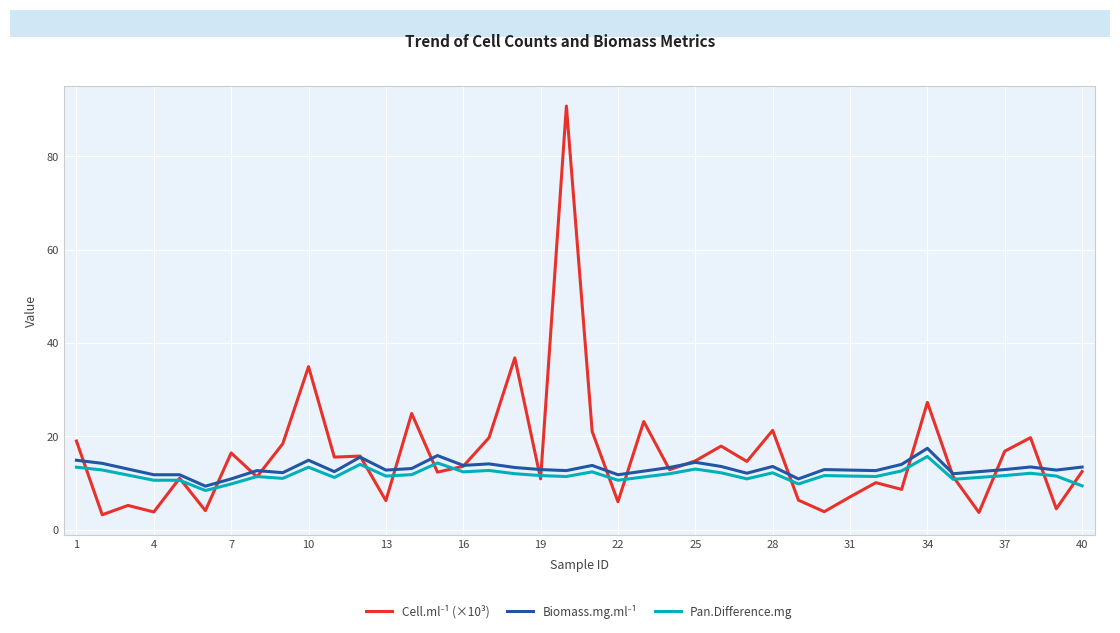

What is the highest value of the Pan.Difference.mg series?

15.7